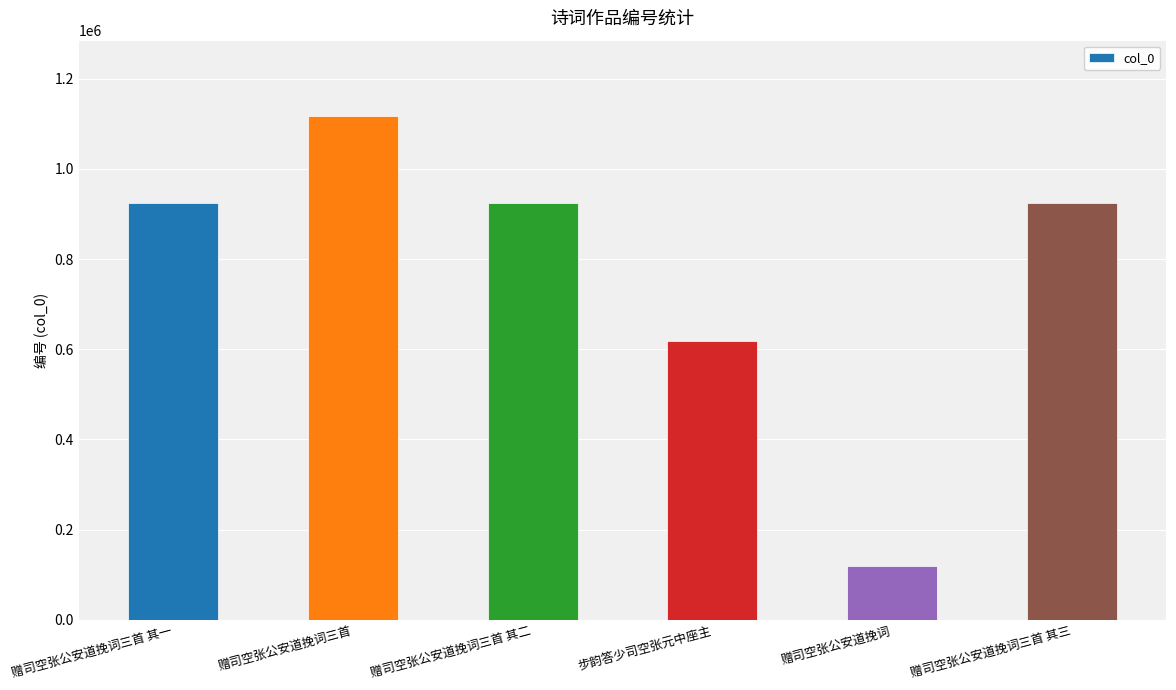

What is the difference between the maximum and minimum values?

997680